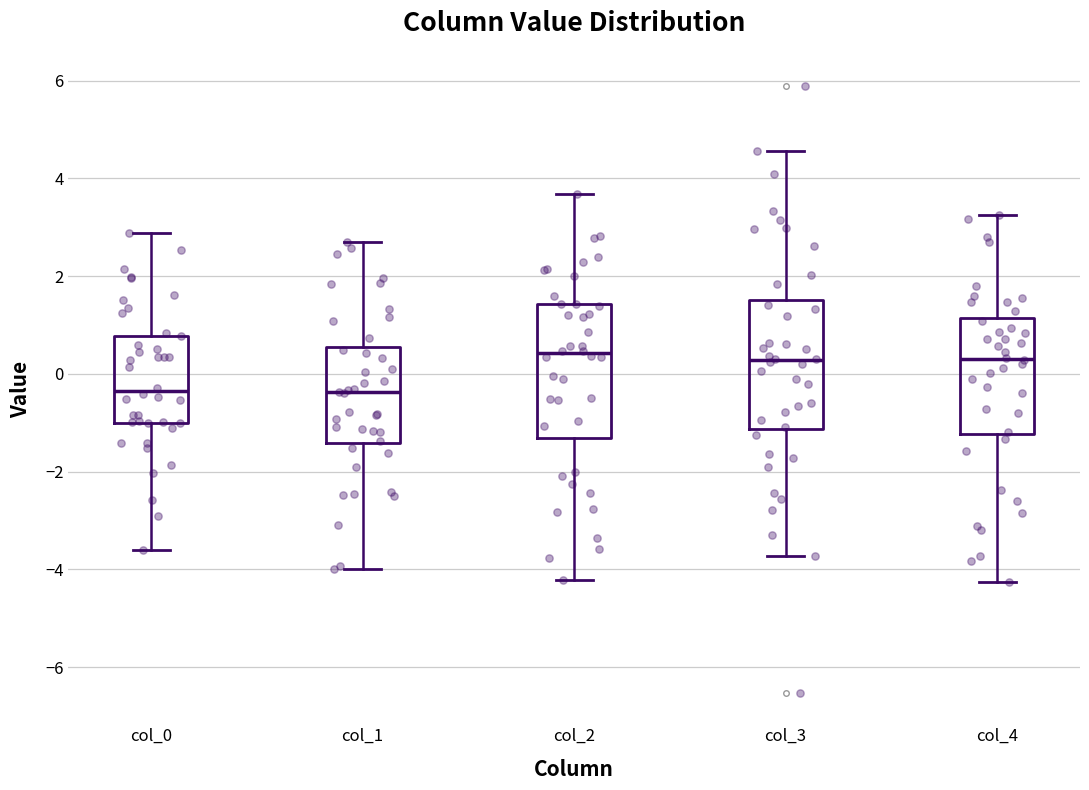

Reading left to right, read every box against the y-axis: the position of its median line, the range the box covers, and the ends of its whiskers. The values are not printed on the chart, so give them approximately, as read against the axis.

col_0: median -0.4, box -1.0 to 0.8, whiskers -3.6 to 2.8
col_1: median -0.4, box -1.4 to 0.6, whiskers -4.0 to 2.6
col_2: median 0.4, box -1.4 to 1.4, whiskers -4.2 to 3.6
col_3: median 0.2, box -1.2 to 1.6, whiskers -3.8 to 4.6
col_4: median 0.2, box -1.2 to 1.2, whiskers -4.2 to 3.2